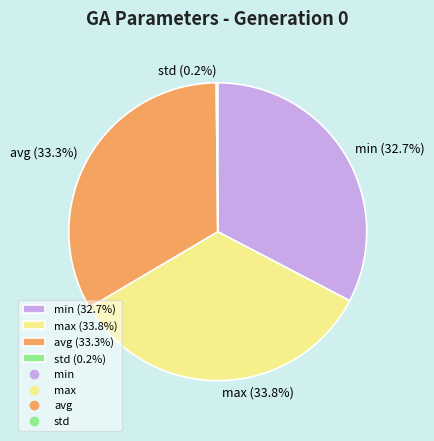

To the nearest percent, what percentage of the pie is avg?

33%